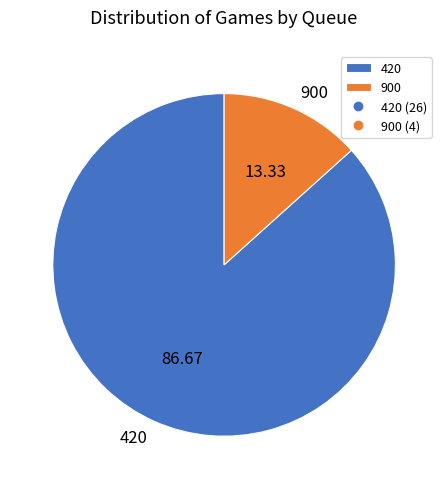

Is there any slice that represents more than half of the pie?

Yes